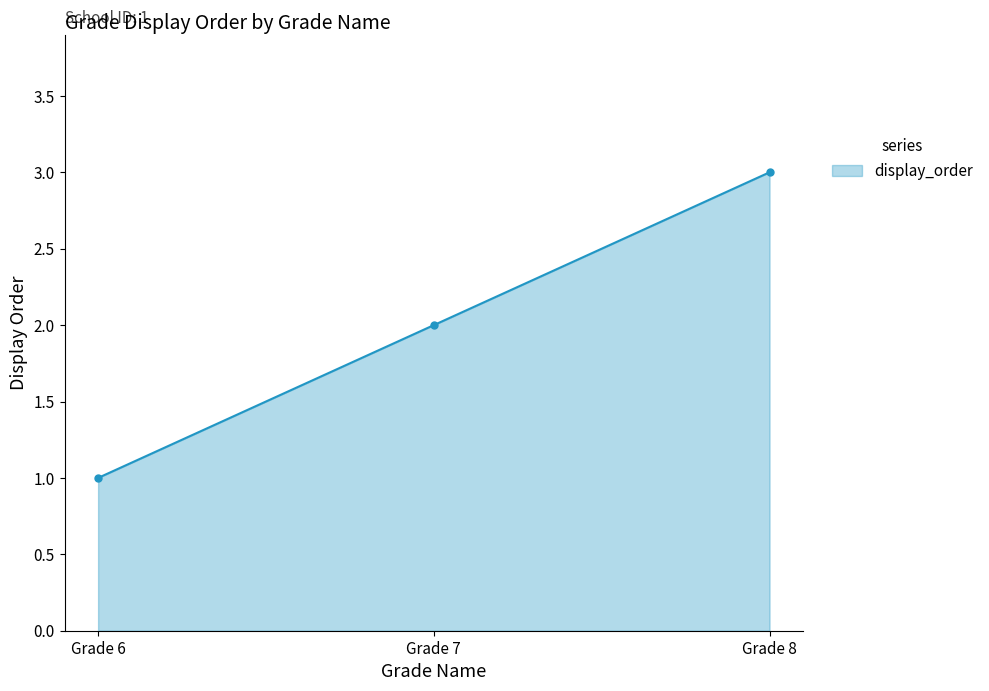

Which label corresponds to the largest value in the chart?

Grade 8